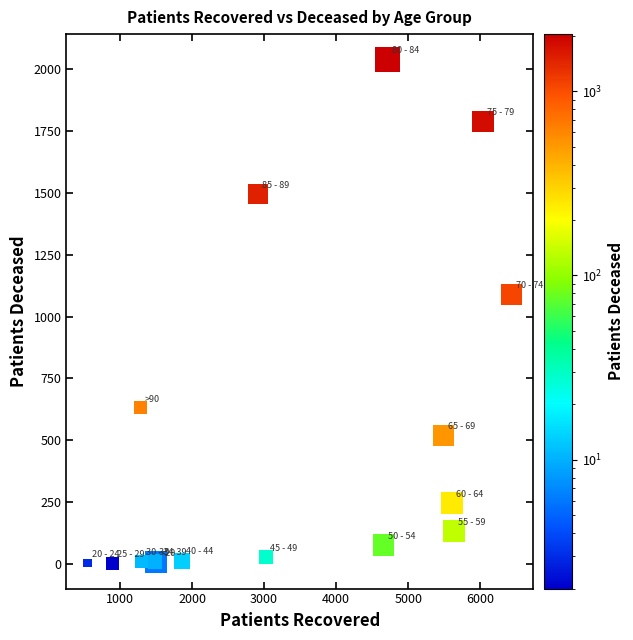

What Y value in the scatter plot is closest to 1021?

1089